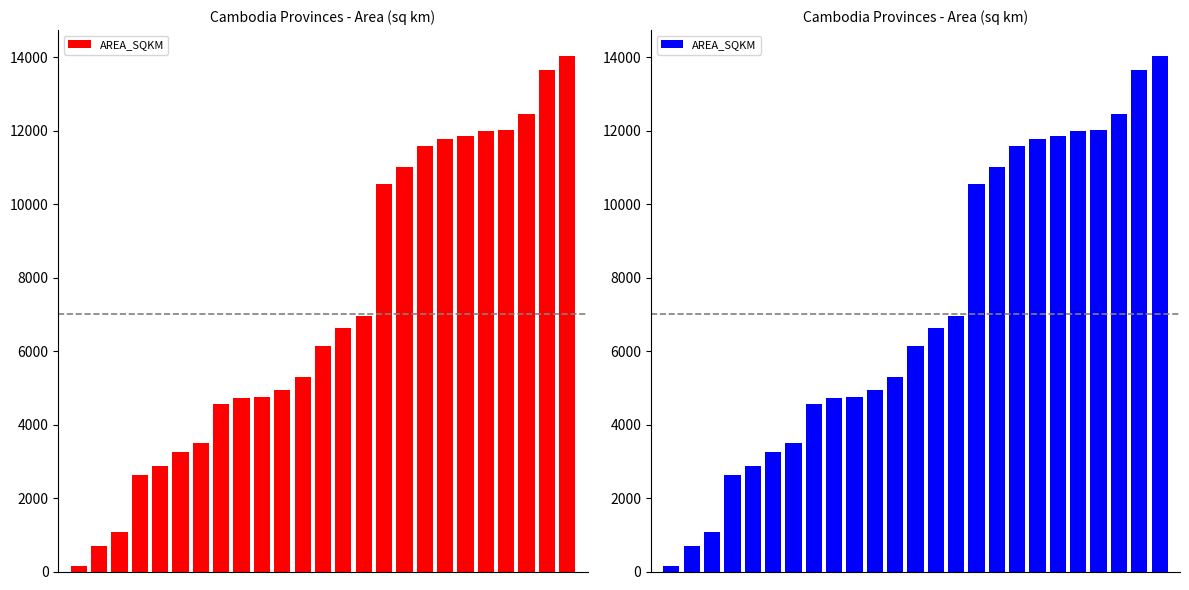

List the labels in order of value, smallest first.

0, 1, 2, 3, 4, 5, 6, 7, 8, 9, 10, 11, 12, 13, 14, 15, 16, 17, 18, 19, 20, 21, 22, 23, 24